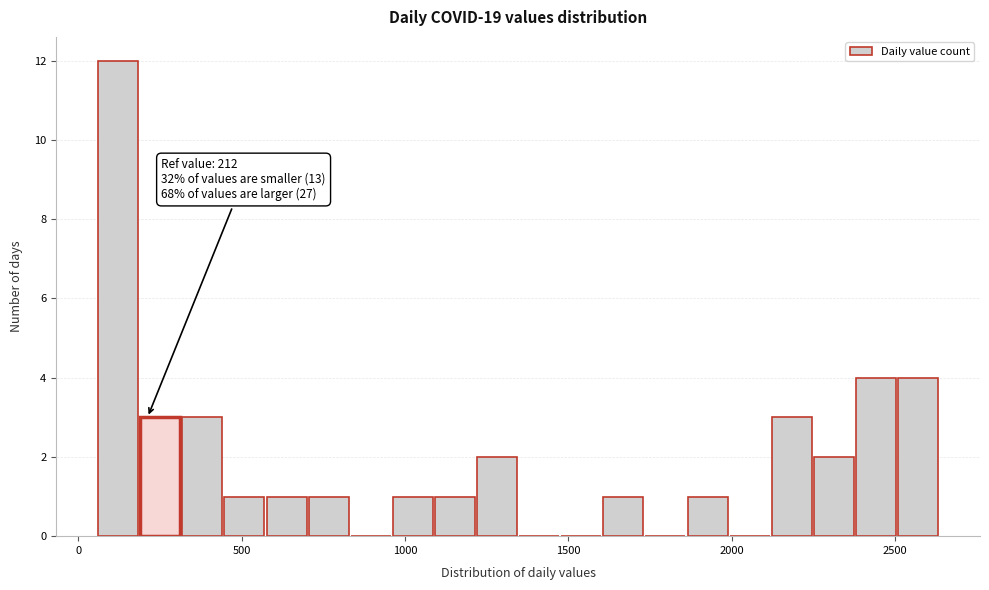

Around what value on the x-axis is the tallest bar? Give the approximate position of its centre, as read against the axis.

100